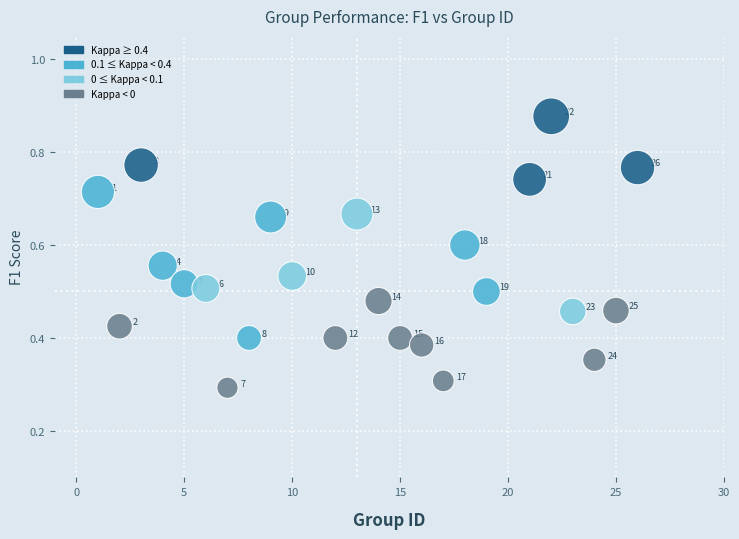

What is the range of X values (max minus min)?

25.0